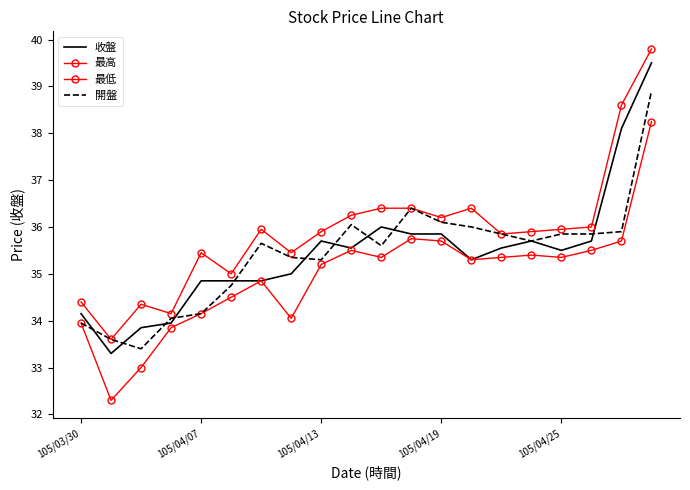

Which series has the largest range (max minus min)?

收盤